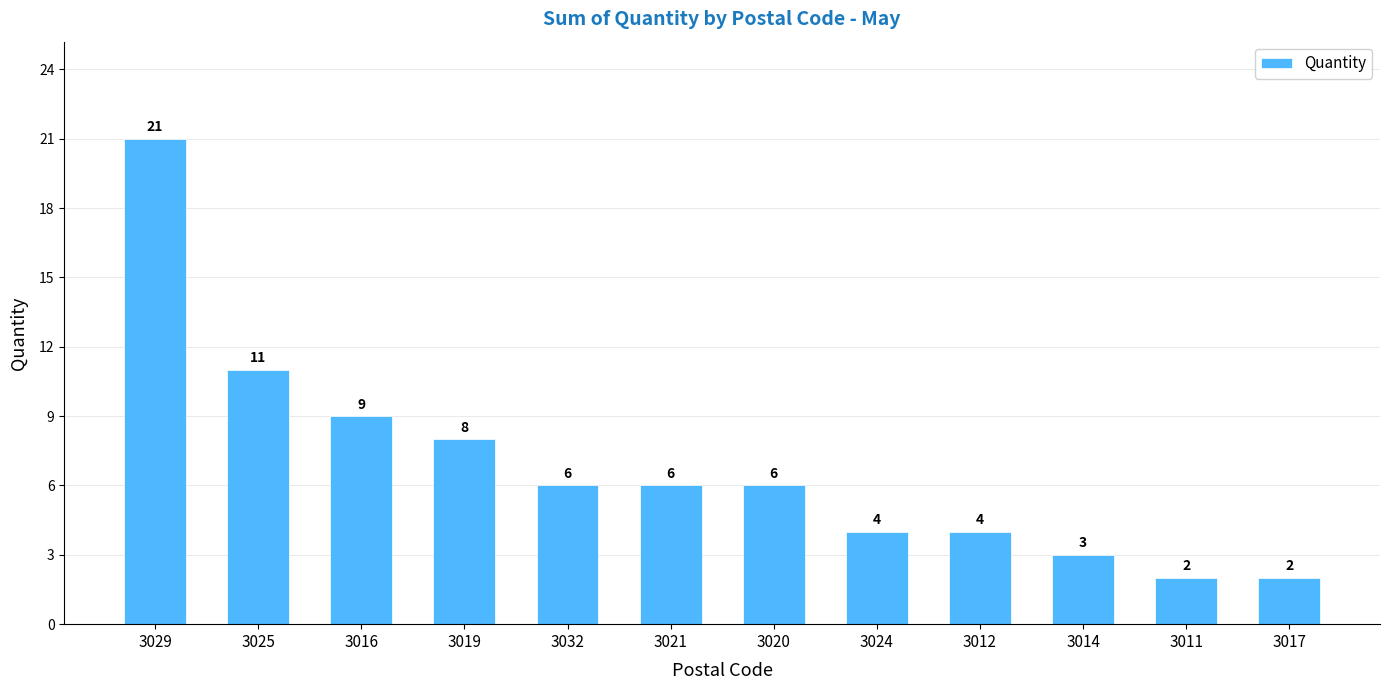

What is the approximate value at 3014?

3